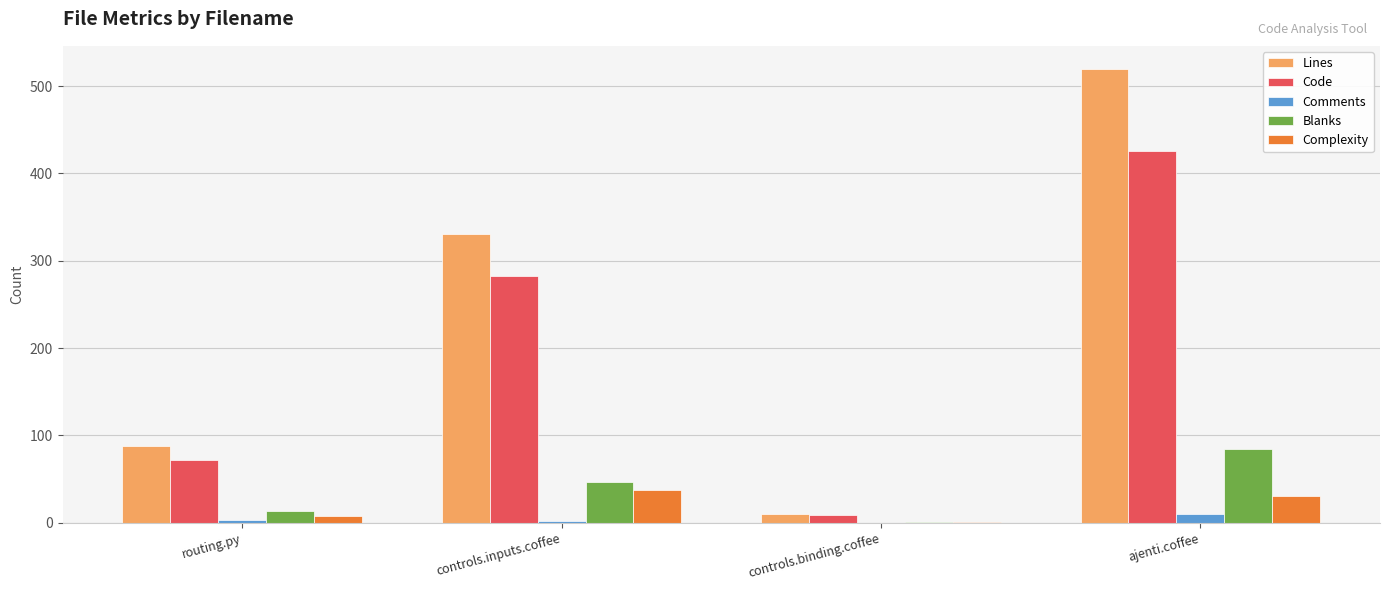

How many groups of bars are there?

4